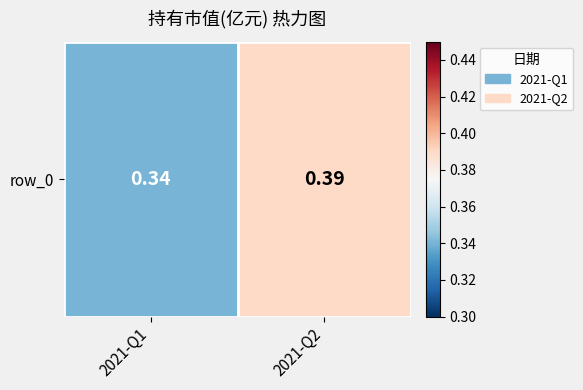

Count the values in the range 0 to 1.

2